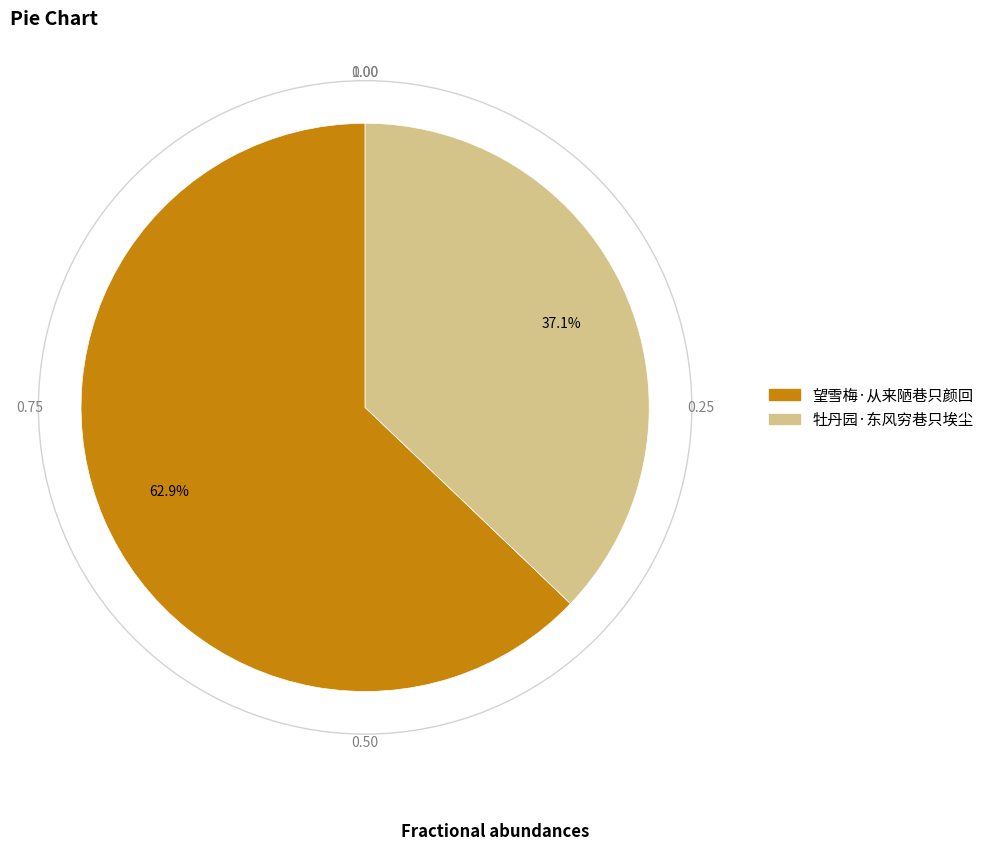

Does any single category account for the majority?

Yes